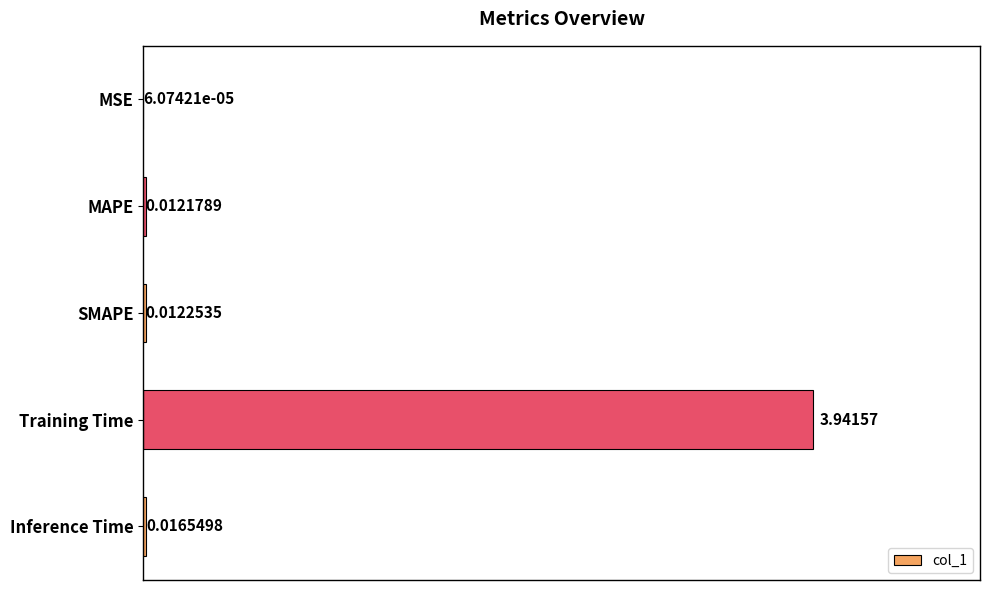

Where is the data nearest to the value 1?

Inference Time